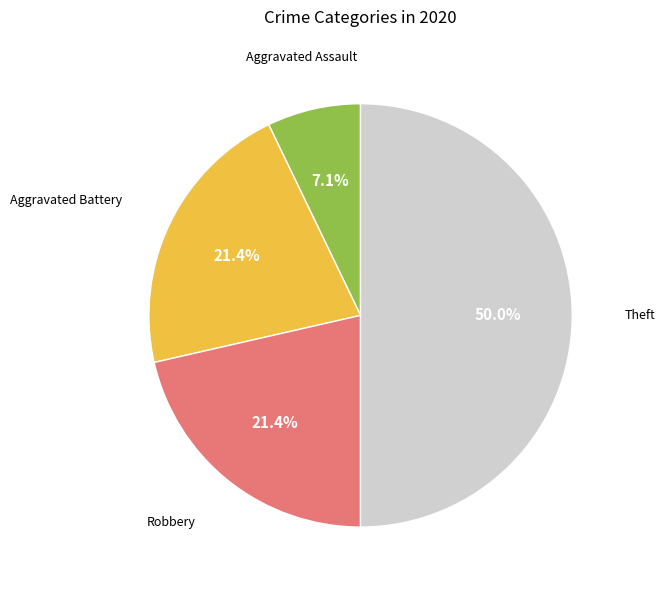

Count the number of slices in the pie.

4